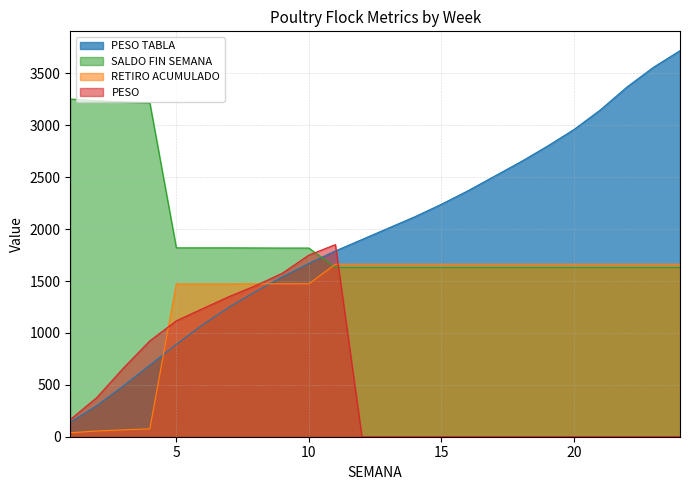

What is the sum of all SALDO FIN SEMANA values?

46668.0